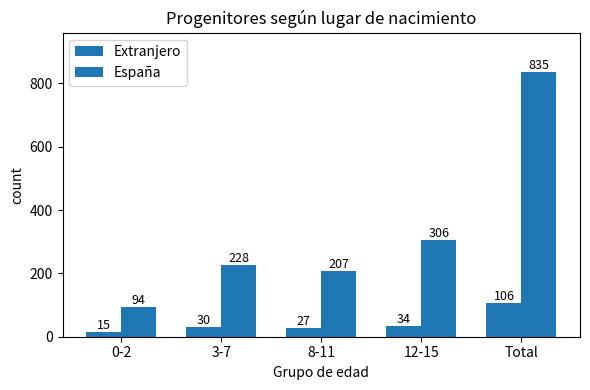

The España series shows 123 at 12-15. True or false?

False